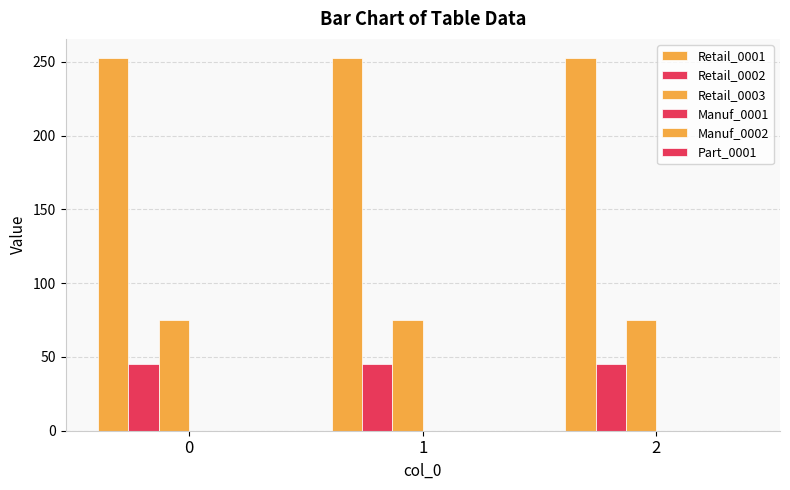

Is it true that Retail_0003 equals 133 at 2?

False